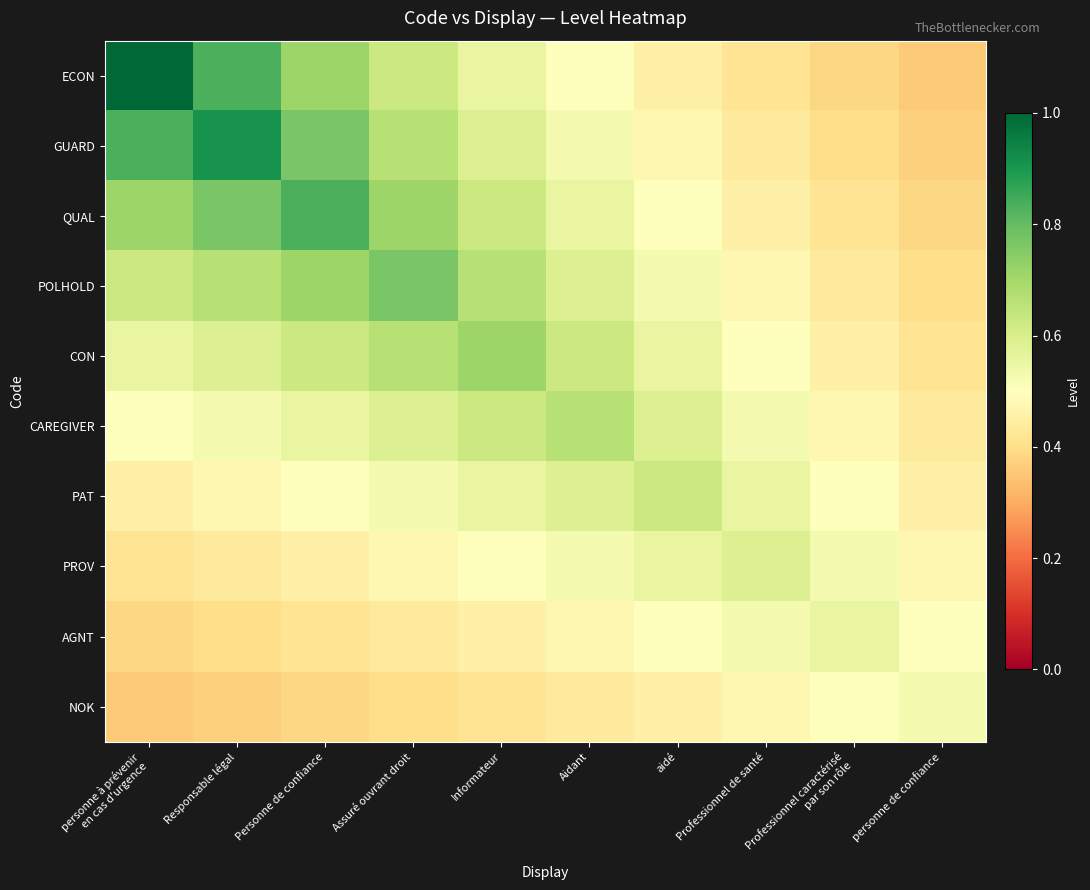

Reading left to right, extract all data points from this chart.

ECON: personne à prévenir
en cas d'urgence=1.0	Responsable légal=0.8	Personne de confiance=0.7	Assuré ouvrant droit=0.6	Informateur=0.6	Aidant=0.5	aidé=0.5	Professionnel de santé=0.4	Professionnel caractérisé
par son rôle=0.4	personne de confiance=0.4
GUARD: personne à prévenir
en cas d'urgence=0.8	Responsable légal=0.9	Personne de confiance=0.8	Assuré ouvrant droit=0.7	Informateur=0.6	Aidant=0.5	aidé=0.5	Professionnel de santé=0.4	Professionnel caractérisé
par son rôle=0.4	personne de confiance=0.4
QUAL: personne à prévenir
en cas d'urgence=0.7	Responsable légal=0.8	Personne de confiance=0.8	Assuré ouvrant droit=0.7	Informateur=0.6	Aidant=0.6	aidé=0.5	Professionnel de santé=0.5	Professionnel caractérisé
par son rôle=0.4	personne de confiance=0.4
POLHOLD: personne à prévenir
en cas d'urgence=0.6	Responsable légal=0.7	Personne de confiance=0.7	Assuré ouvrant droit=0.8	Informateur=0.7	Aidant=0.6	aidé=0.5	Professionnel de santé=0.5	Professionnel caractérisé
par son rôle=0.4	personne de confiance=0.4
CON: personne à prévenir
en cas d'urgence=0.6	Responsable légal=0.6	Personne de confiance=0.6	Assuré ouvrant droit=0.7	Informateur=0.7	Aidant=0.6	aidé=0.6	Professionnel de santé=0.5	Professionnel caractérisé
par son rôle=0.5	personne de confiance=0.4
CAREGIVER: personne à prévenir
en cas d'urgence=0.5	Responsable légal=0.5	Personne de confiance=0.6	Assuré ouvrant droit=0.6	Informateur=0.6	Aidant=0.7	aidé=0.6	Professionnel de santé=0.5	Professionnel caractérisé
par son rôle=0.5	personne de confiance=0.4
PAT: personne à prévenir
en cas d'urgence=0.5	Responsable légal=0.5	Personne de confiance=0.5	Assuré ouvrant droit=0.5	Informateur=0.6	Aidant=0.6	aidé=0.6	Professionnel de santé=0.6	Professionnel caractérisé
par son rôle=0.5	personne de confiance=0.5
PROV: personne à prévenir
en cas d'urgence=0.4	Responsable légal=0.4	Personne de confiance=0.5	Assuré ouvrant droit=0.5	Informateur=0.5	Aidant=0.5	aidé=0.6	Professionnel de santé=0.6	Professionnel caractérisé
par son rôle=0.5	personne de confiance=0.5
AGNT: personne à prévenir
en cas d'urgence=0.4	Responsable légal=0.4	Personne de confiance=0.4	Assuré ouvrant droit=0.4	Informateur=0.5	Aidant=0.5	aidé=0.5	Professionnel de santé=0.5	Professionnel caractérisé
par son rôle=0.6	personne de confiance=0.5
NOK: personne à prévenir
en cas d'urgence=0.4	Responsable légal=0.4	Personne de confiance=0.4	Assuré ouvrant droit=0.4	Informateur=0.4	Aidant=0.4	aidé=0.5	Professionnel de santé=0.5	Professionnel caractérisé
par son rôle=0.5	personne de confiance=0.5